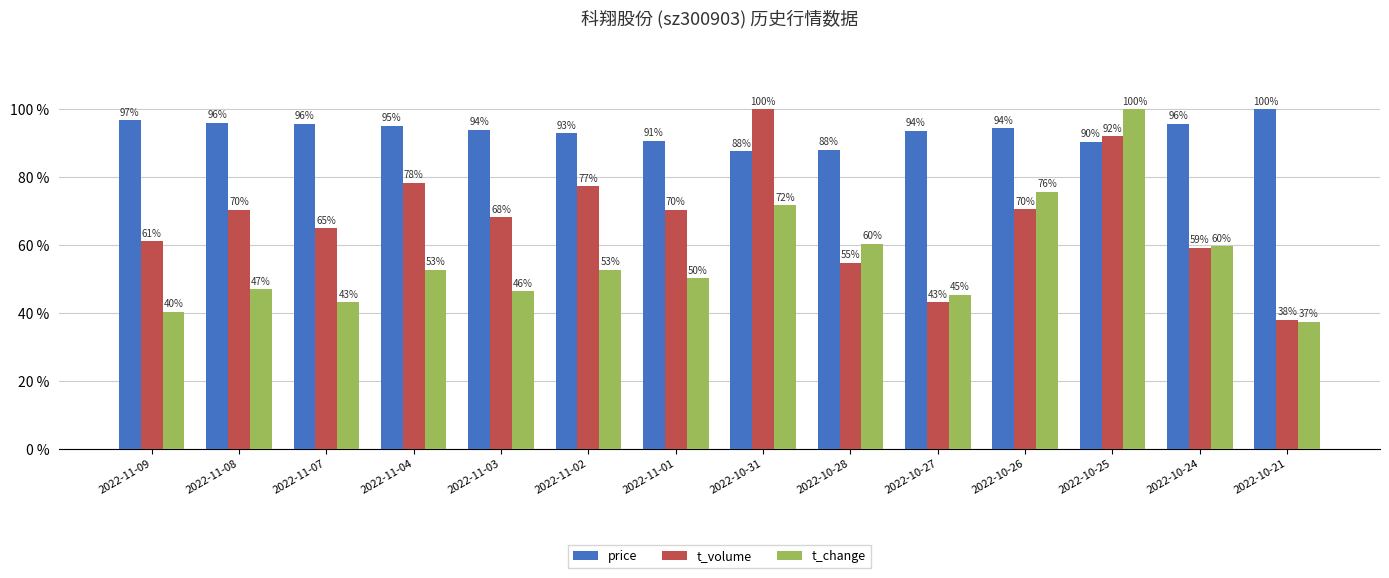

Where does the price series first go above 94?

2022-11-09